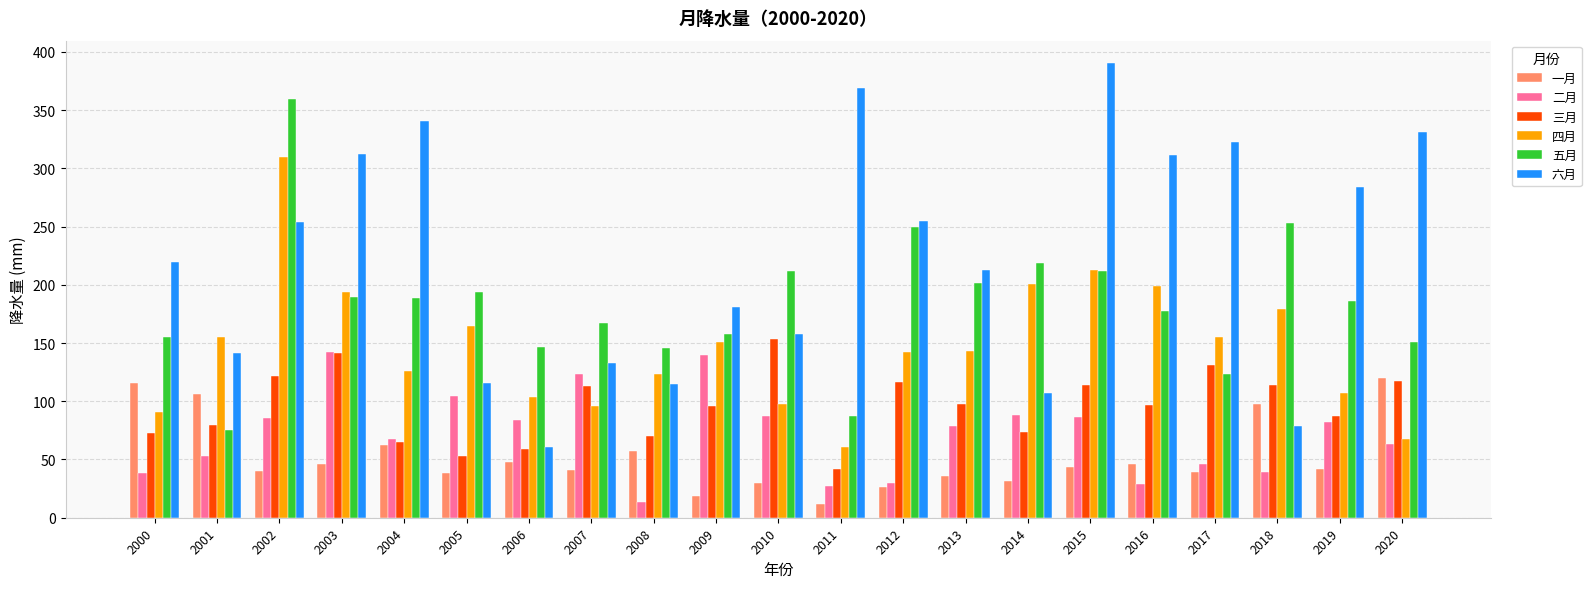

How many bars are there in each group?

6